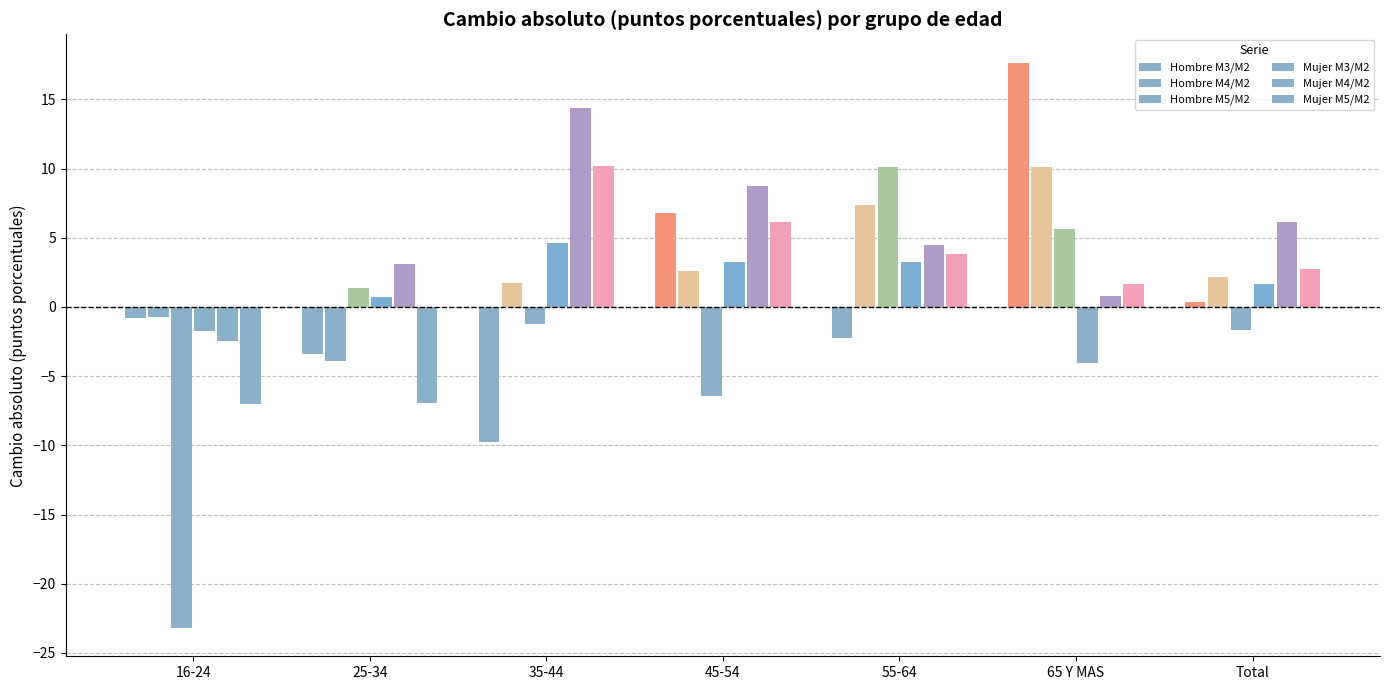

What is the total value across all series at 55-64?

26.7